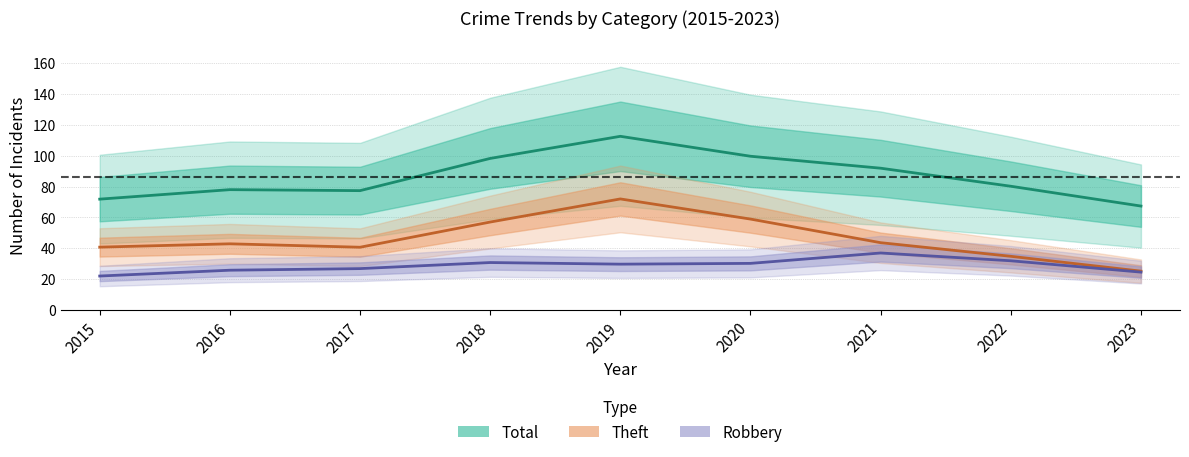

True or false: Robbery has a value of 7.4 at 2022.

False